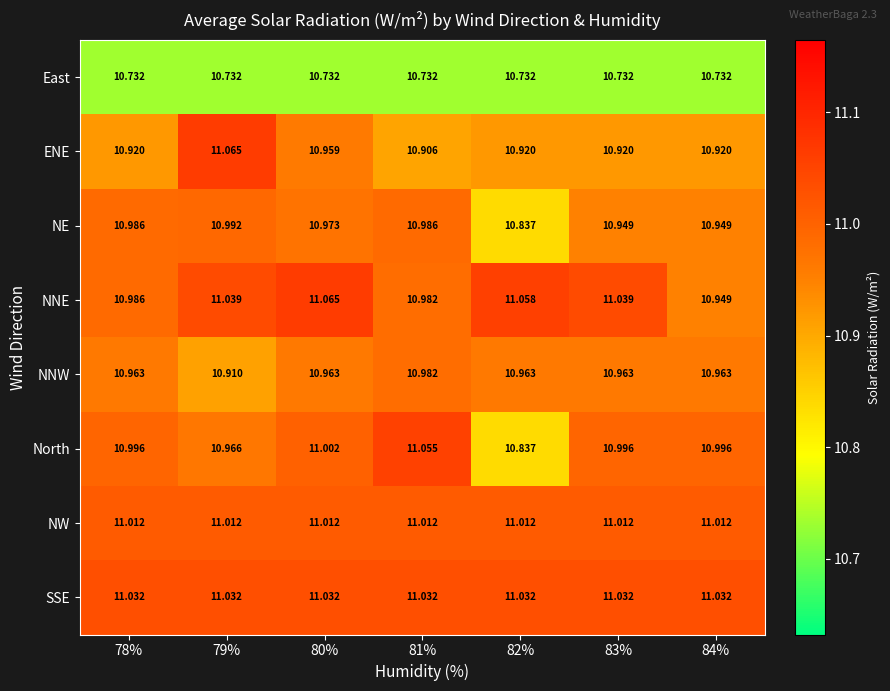

Is the value of NNW at 79% greater than the value of SSE at 83%?

No